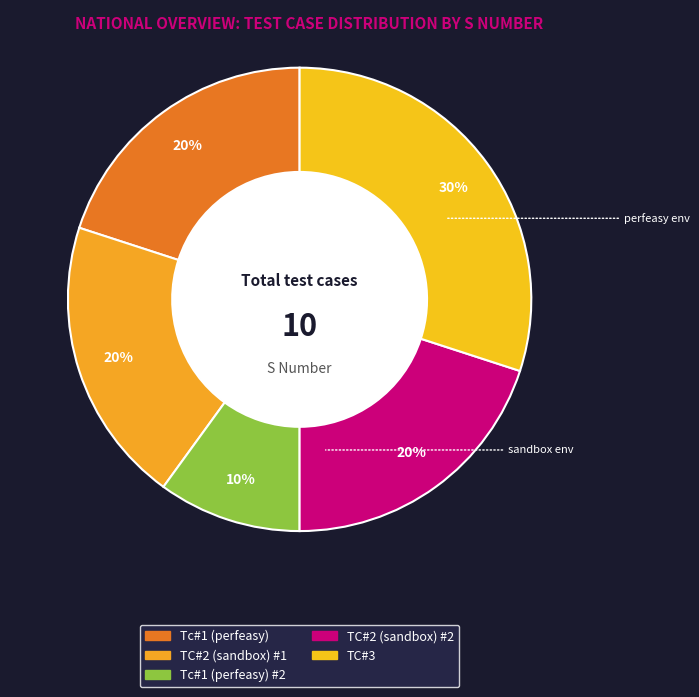

Rank the categories by value from highest to lowest.

TC#3, Tc#1 (perfeasy), TC#2 (sandbox) #1, TC#2 (sandbox) #2, Tc#1 (perfeasy) #2